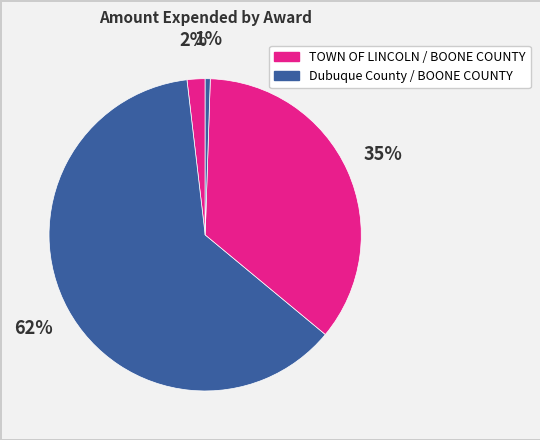

Which slice is the largest?

Dubuque County (id=6)